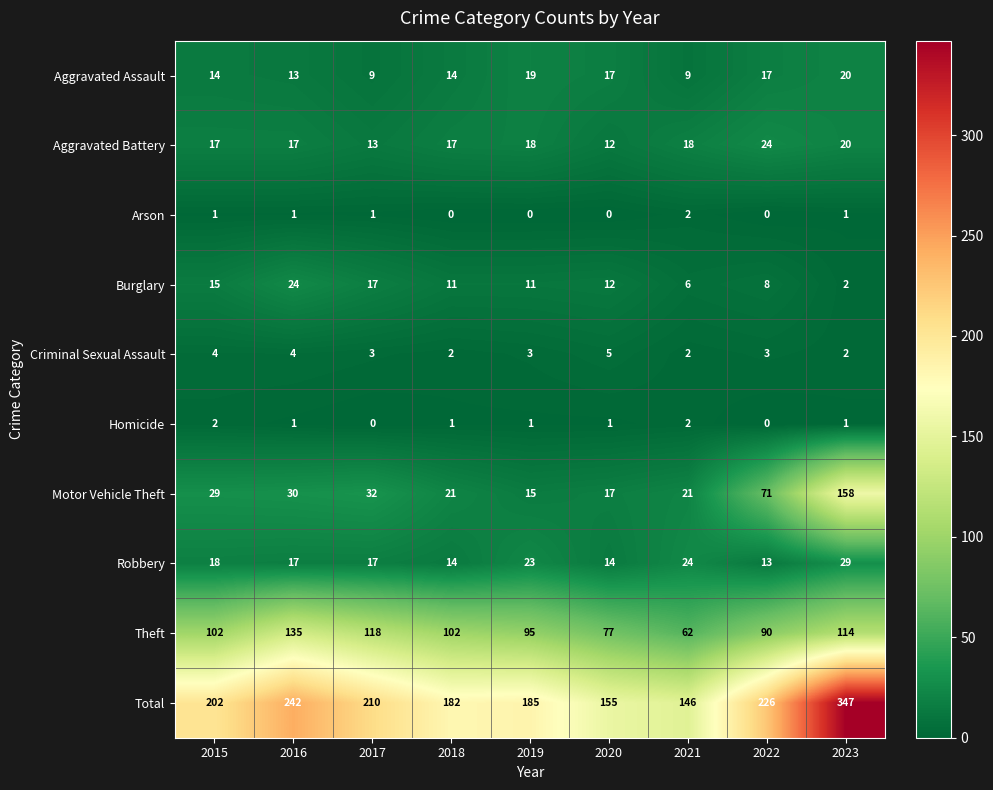

Which series has the largest range (max minus min)?

Total